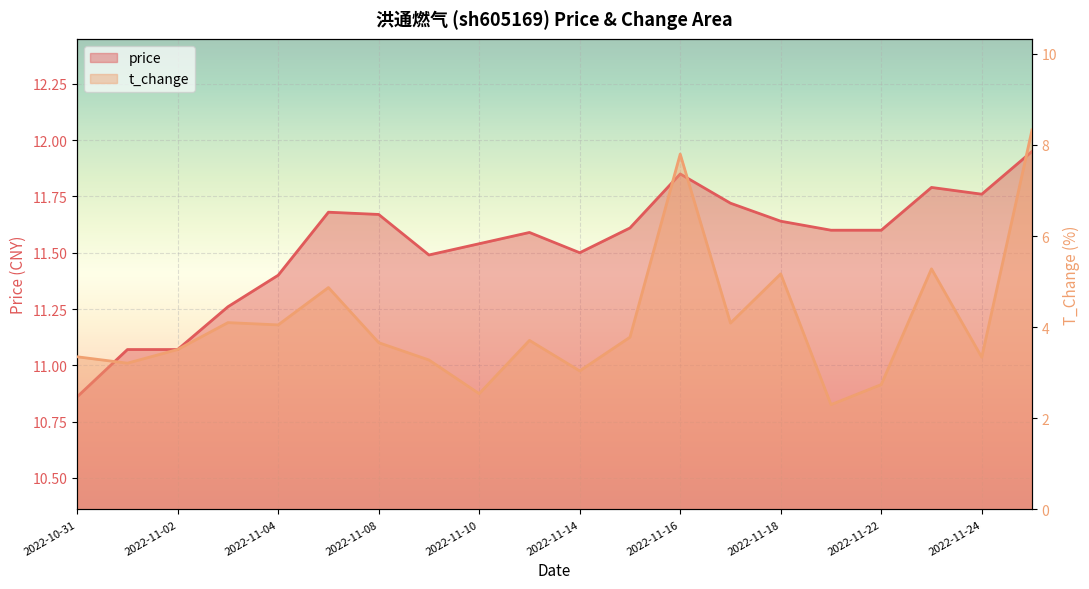

What is the total value across all series at 2022-11-01?

14.3